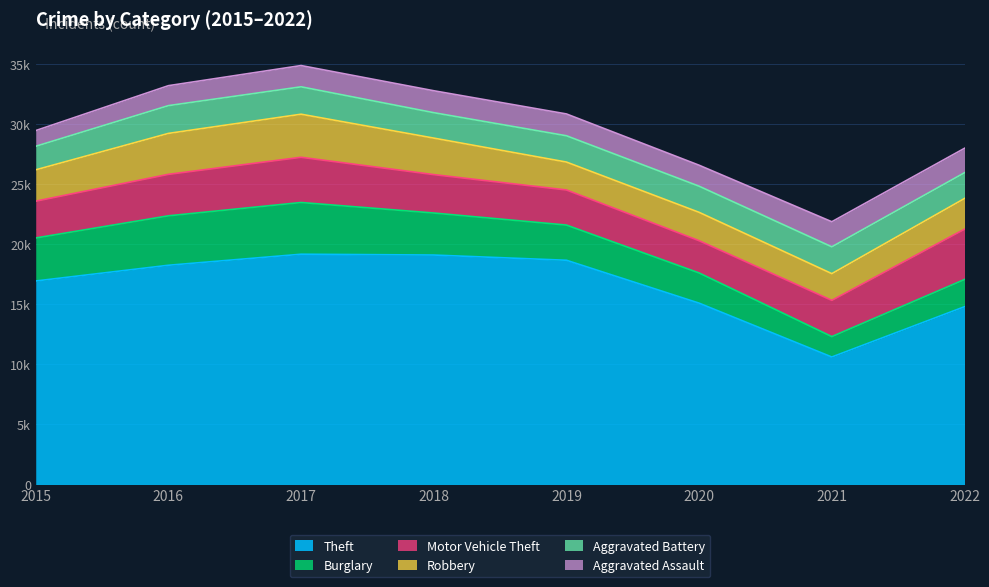

True or false: Theft and Aggravated Assault intersect in this chart.

False